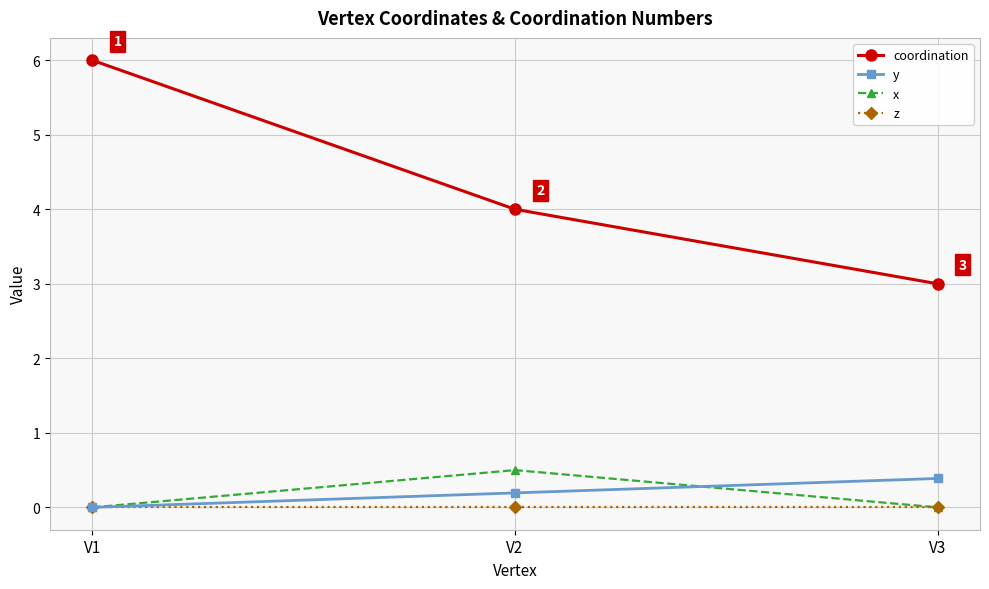

Reading left to right, list all the values displayed in this chart.

coordination: 6.0	4.0	3.0
y: 0.0	0.2	0.4
x: 0.0	0.5	0.0
z: 0.0	0.0	0.0